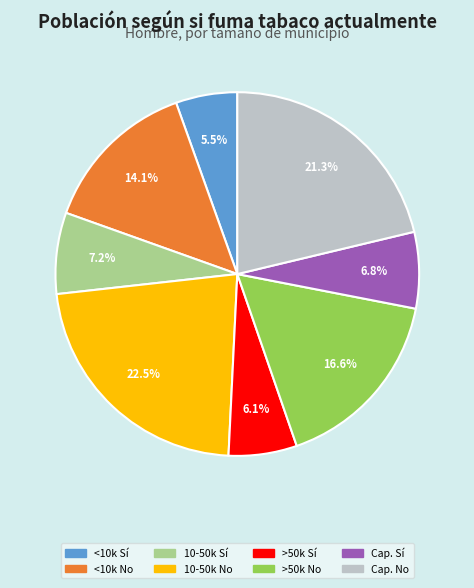

Count the number of slices in the pie.

8